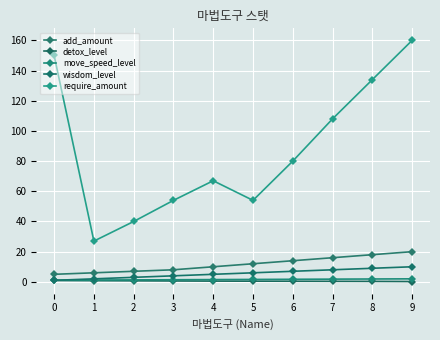

Reading right to left, what are all the values shown in this chart?

add_amount: 9=20.0	8=18.0	7=16.0	6=14.0	5=12.0	4=10.0	3=8.0	2=7.0	1=6.0	0=5.0
detox_level: 9=0.2	8=0.3	7=0.3	6=0.4	5=0.5	4=0.5	3=0.6	2=0.7	1=0.8	0=0.9
move_speed_level: 9=2.0	8=1.9	7=1.8	6=1.7	5=1.6	4=1.5	3=1.4	2=1.3	1=1.2	0=1.1
wisdom_level: 9=10.0	8=9.0	7=8.0	6=7.0	5=6.0	4=5.0	3=4.0	2=3.0	1=2.0	0=1.0
require_amount: 9=160.0	8=134.0	7=108.0	6=80.0	5=54.0	4=67.0	3=54.0	2=40.0	1=27.0	0=150.0